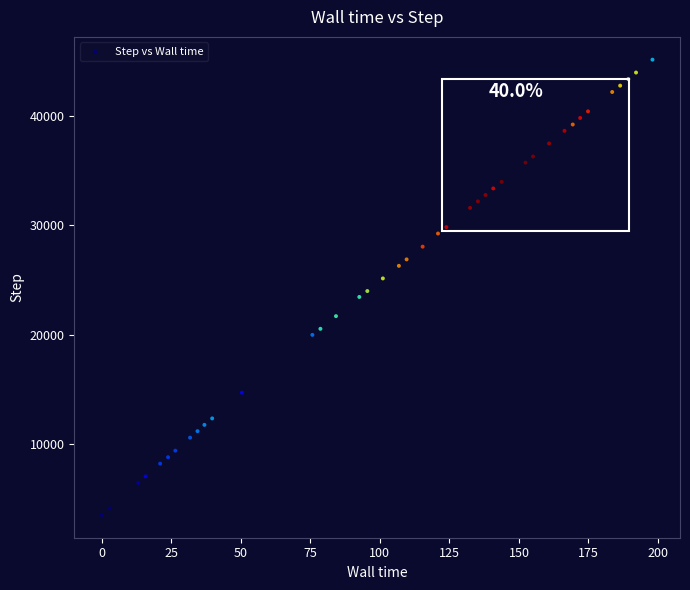

What is the range of Y values (max minus min)?

41627